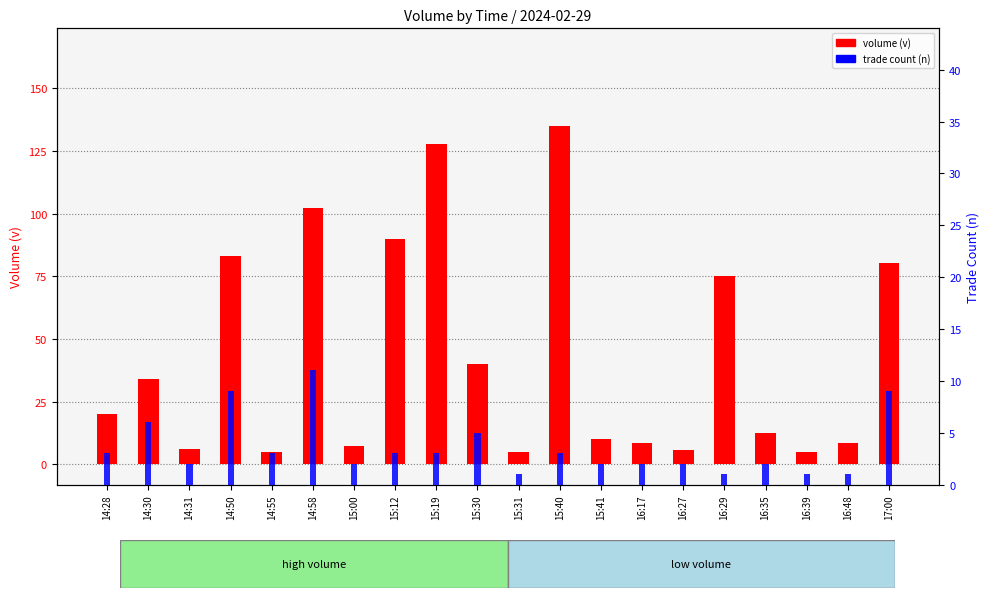

Reading left to right, extract all data points from this chart.

volume (v): 20.2	34.1	6.0	83.2	5.1	102.3	7.5	90.0	128.0	40.0	5.0	135.0	10.0	8.5	5.8	75.0	12.5	5.0	8.5	80.2
trade count (n): 3.0	6.0	2.0	9.0	3.0	11.0	2.0	3.0	3.0	5.0	1.0	3.0	2.0	2.0	2.0	1.0	2.0	1.0	1.0	9.0